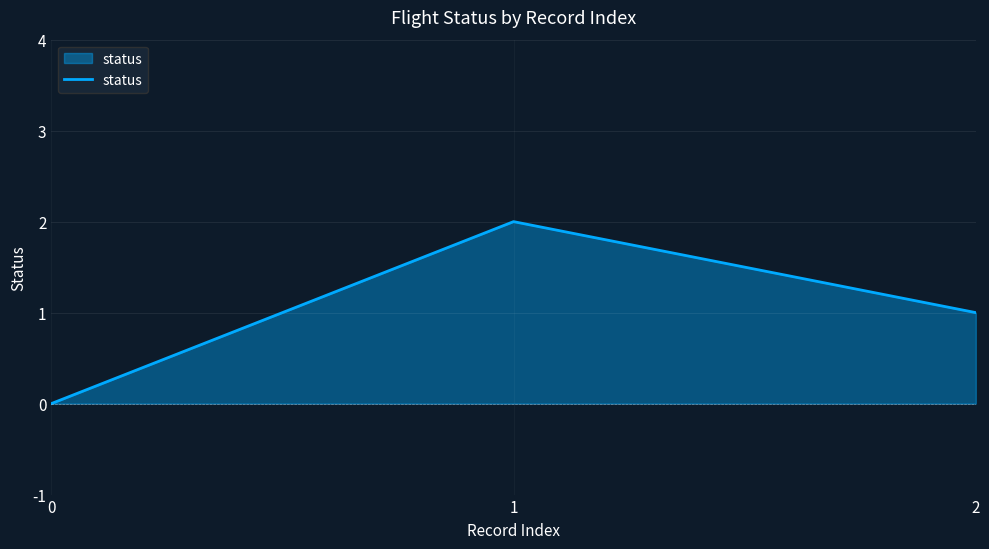

Count the number of categories in the chart.

3